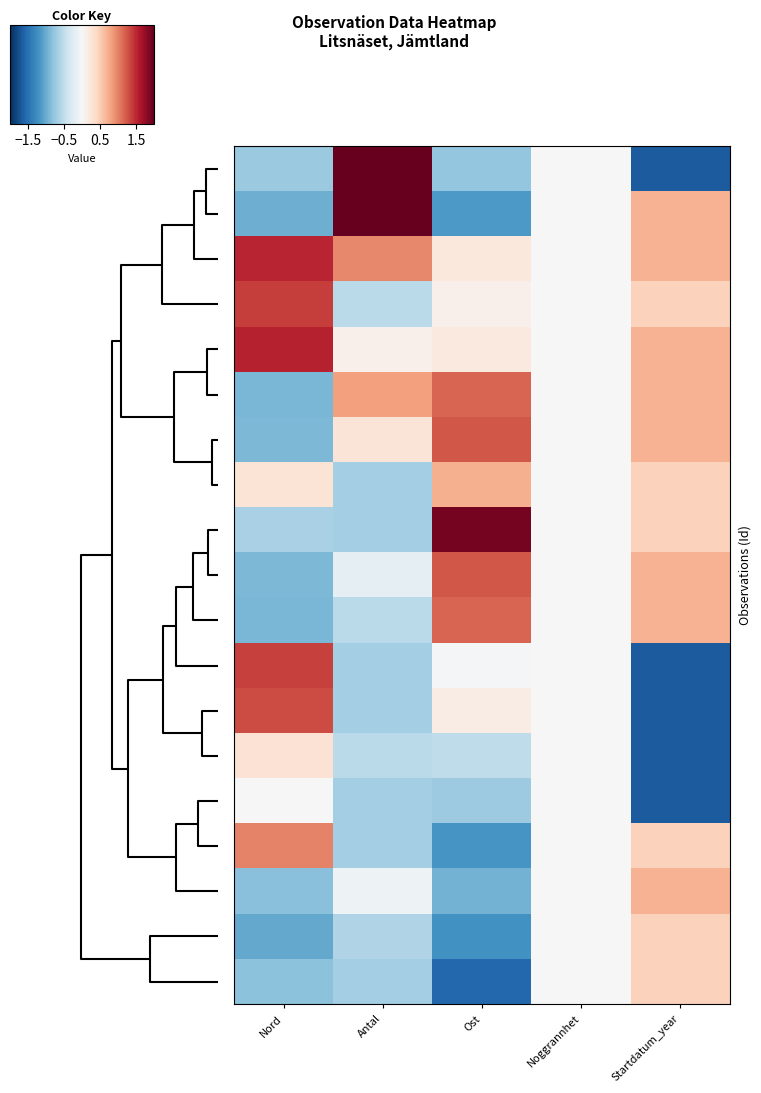

How many categories are shown in the chart?

5